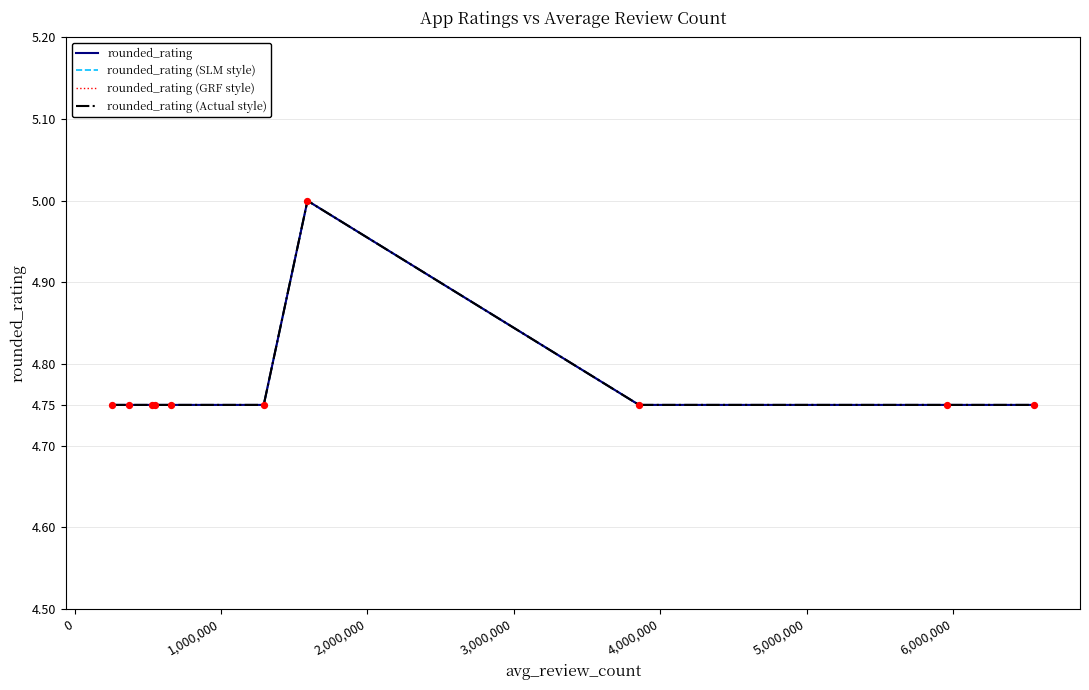

At how many categories does at least one series exceed 4?

10